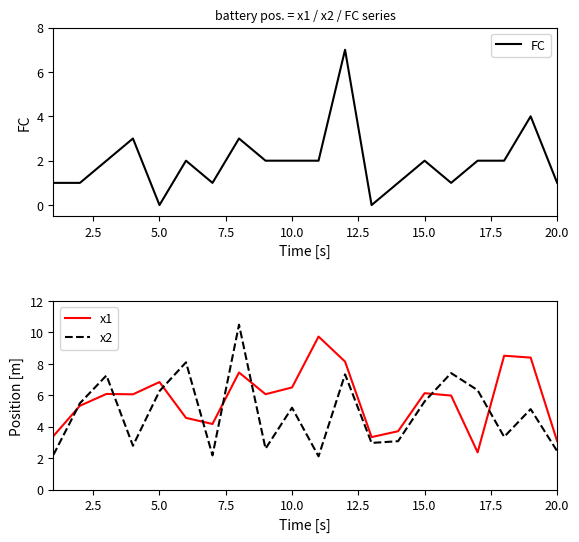

At how many categories does at least one series exceed 0?

20